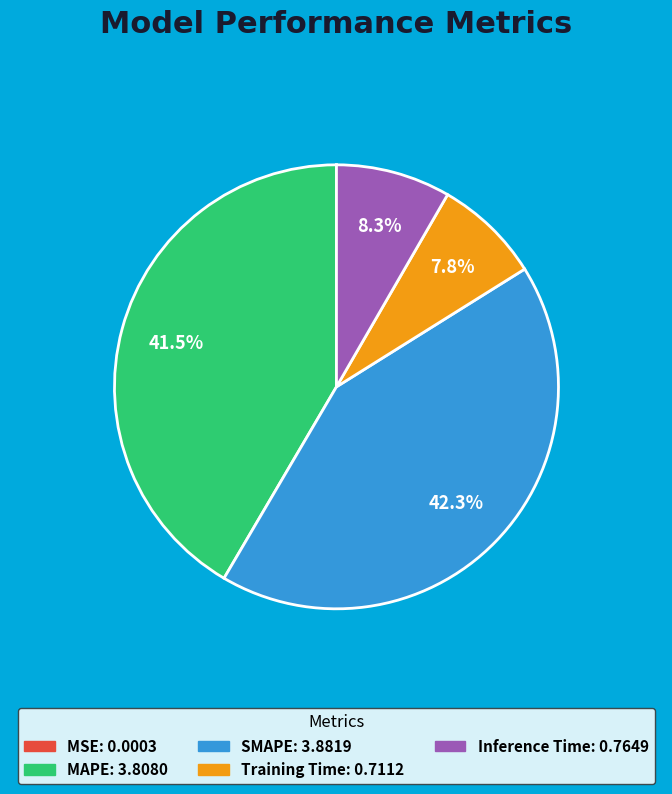

Which category has the biggest portion of the pie?

SMAPE